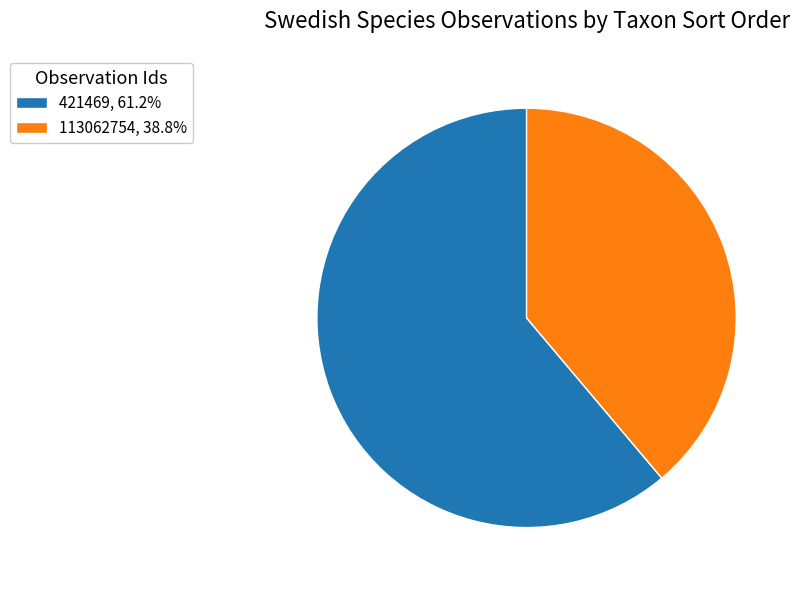

How many segments does this pie chart have?

2